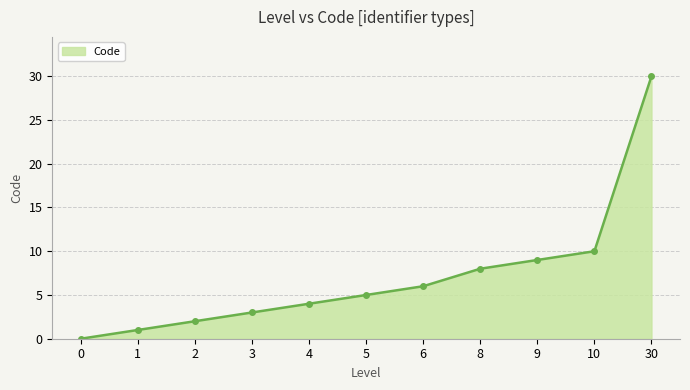

What is the value of the 9th point from the left?

9